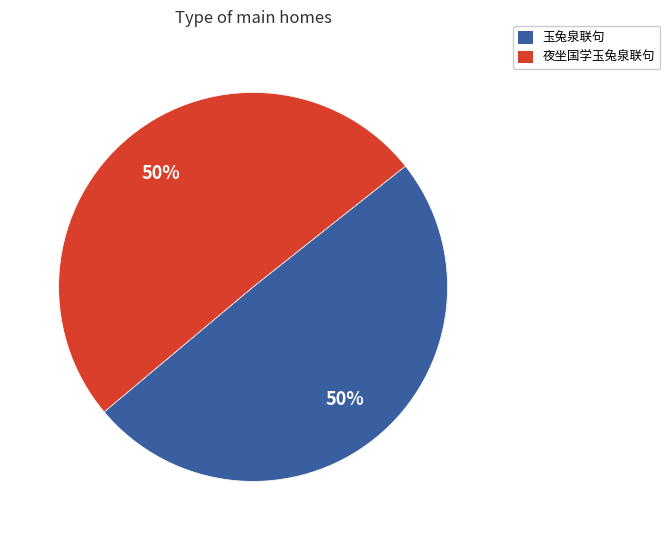

How many segments does this pie chart have?

2